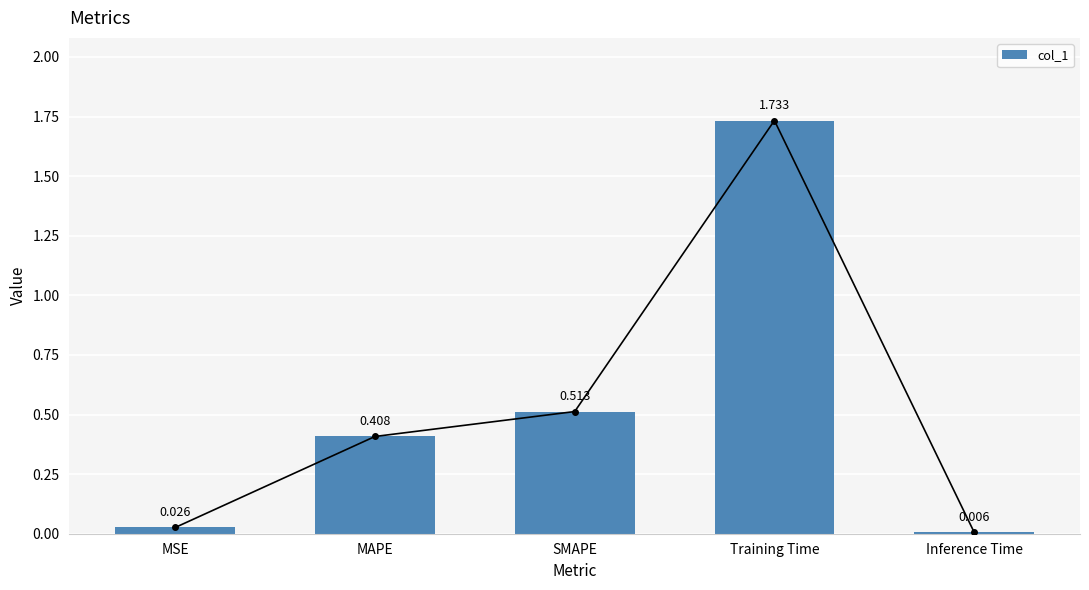

What is the value of the 2nd bar from the left?

0.4